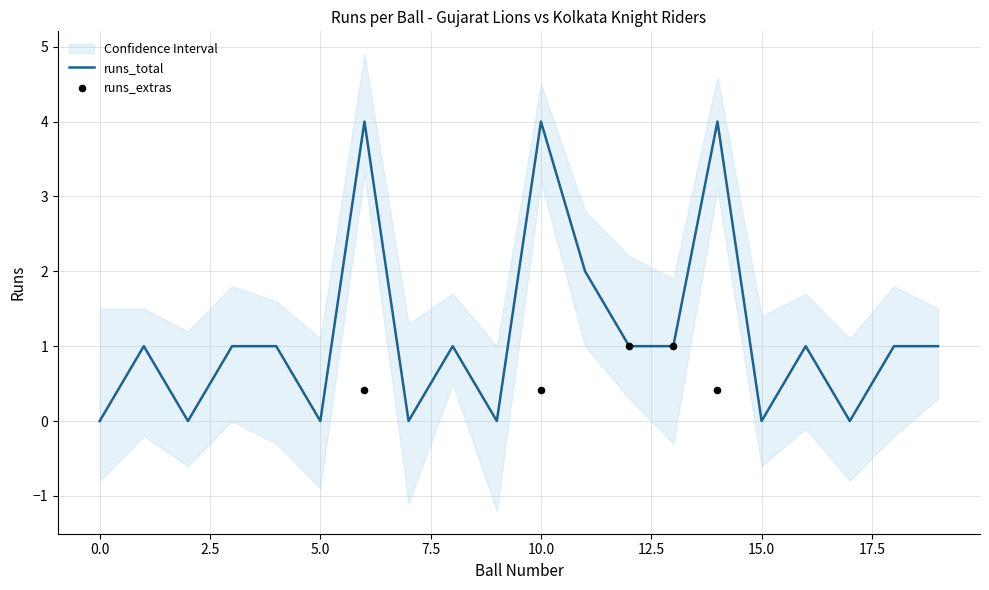

At which category is the sum across all series the highest?

6